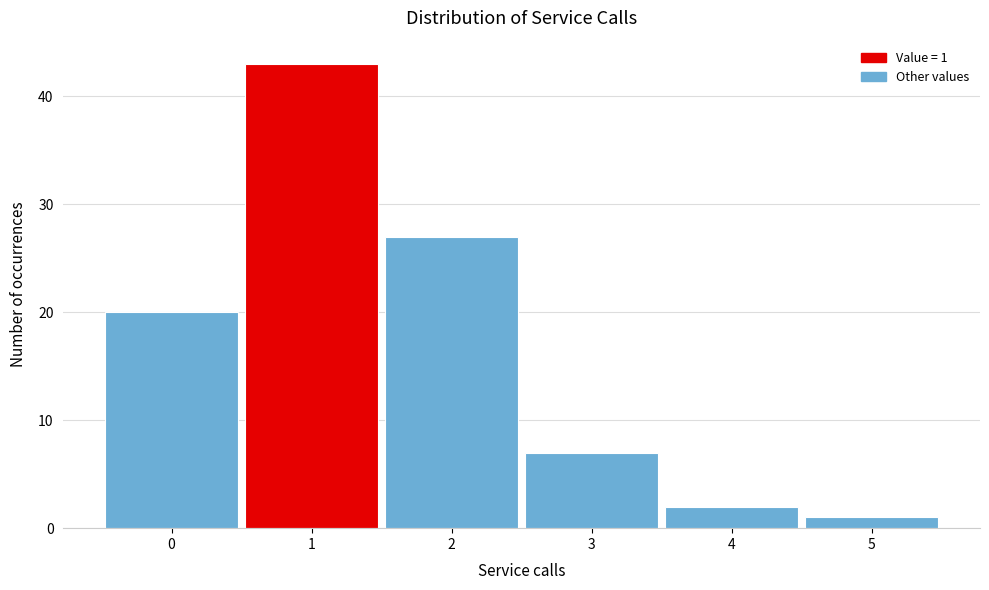

Over which range of the x-axis is the bar tallest?

0.5 to 1.5